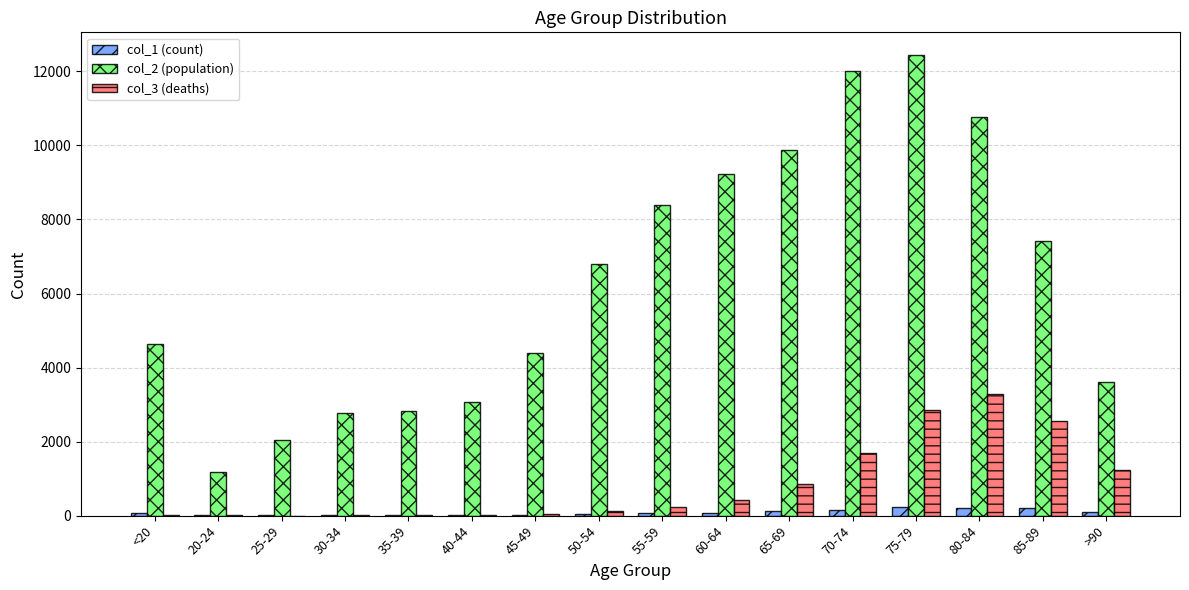

Which category has the highest value across all series?

75-79